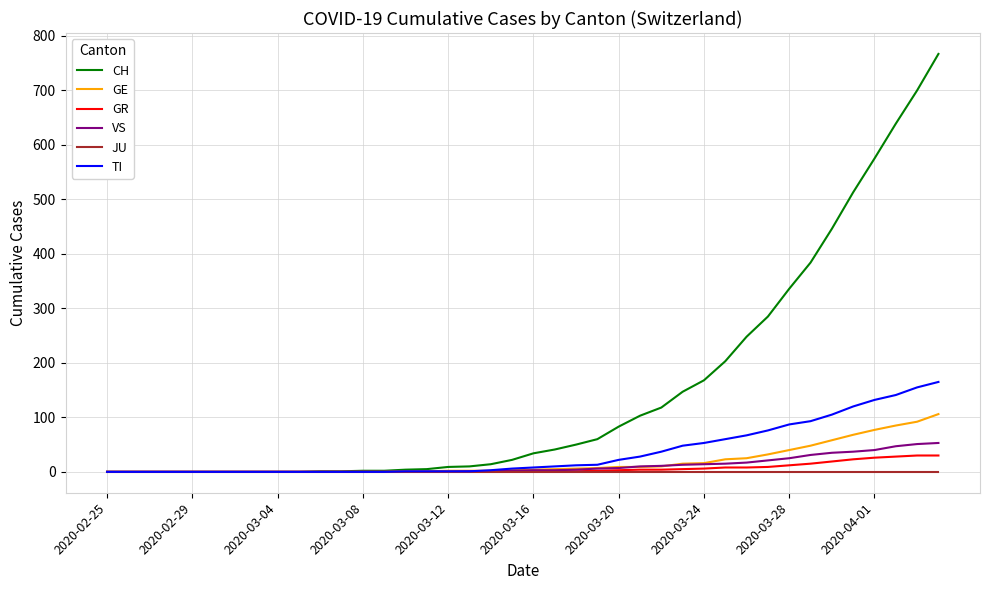

Does the chart have visible grid lines?

Yes